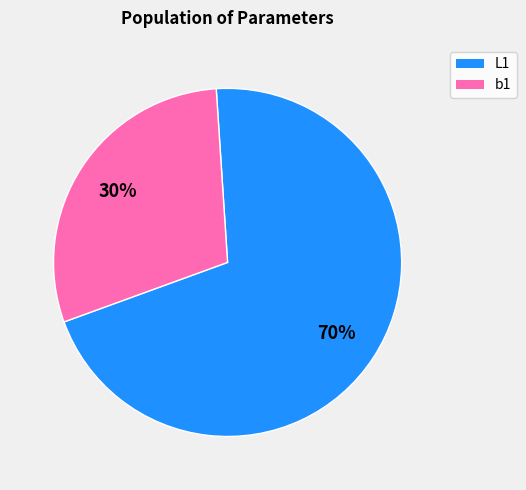

Is there any slice that represents more than half of the pie?

Yes